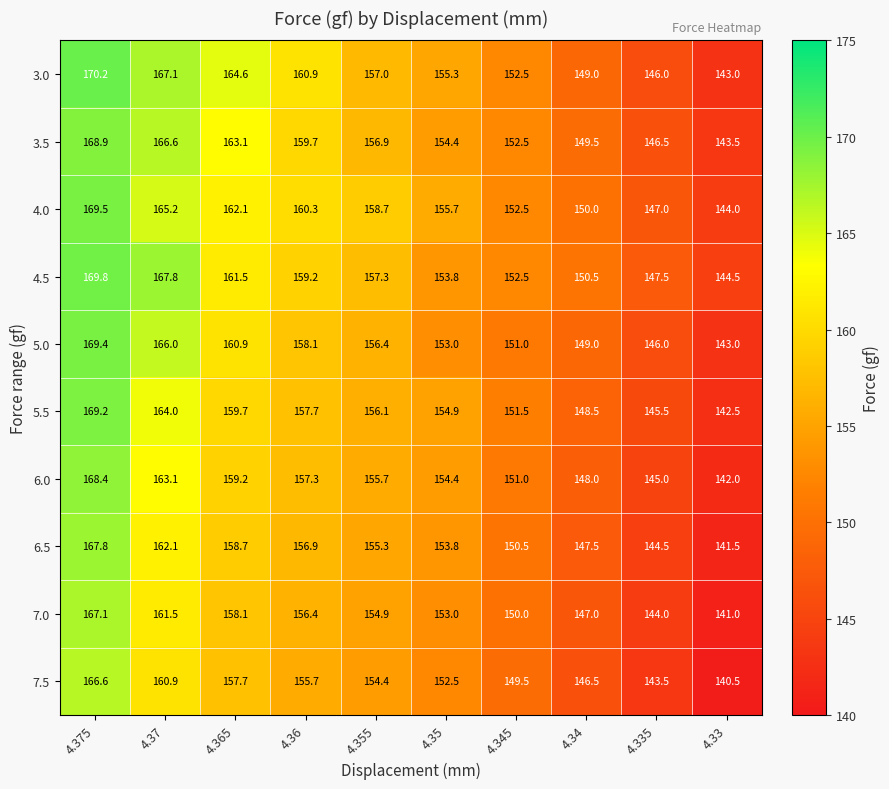

What is the greatest value displayed?

170.2